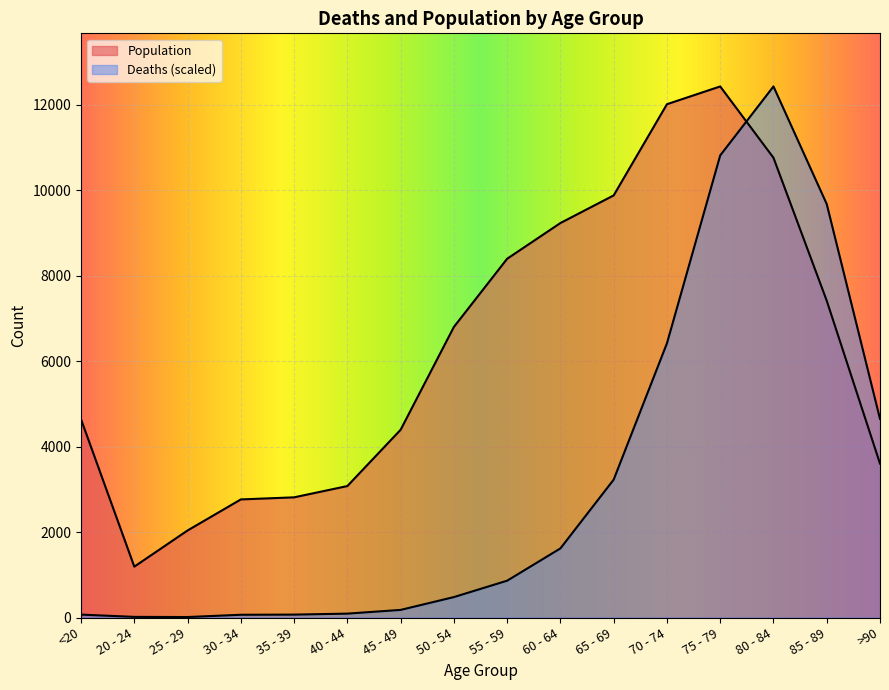

In Deaths, how many points are higher than both neighbors (excluding endpoints)?

1